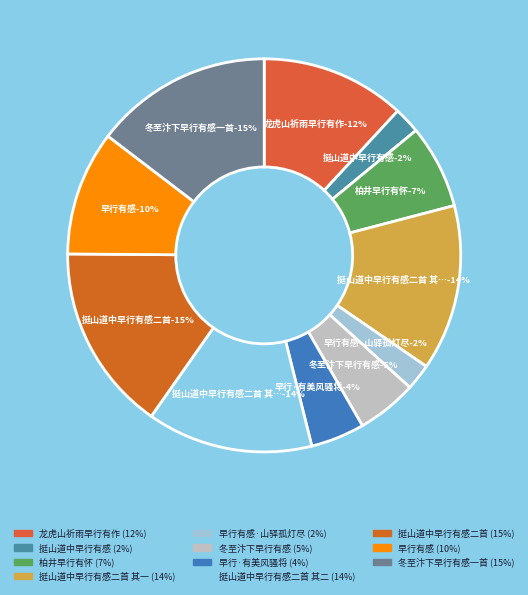

Which category has the smallest portion of the pie?

挺山道中早行有感